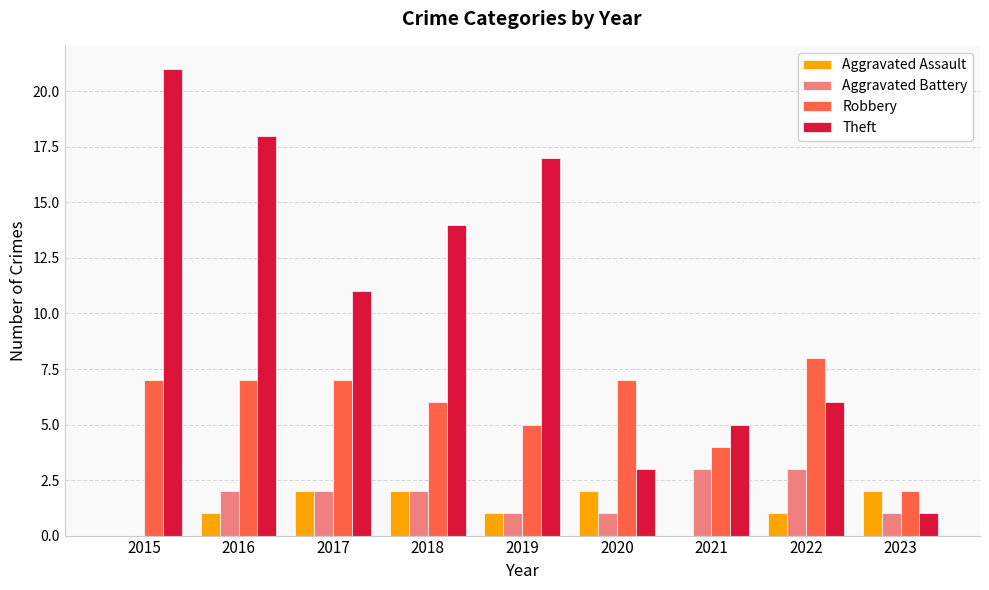

Which series has the largest total across all categories?

Theft